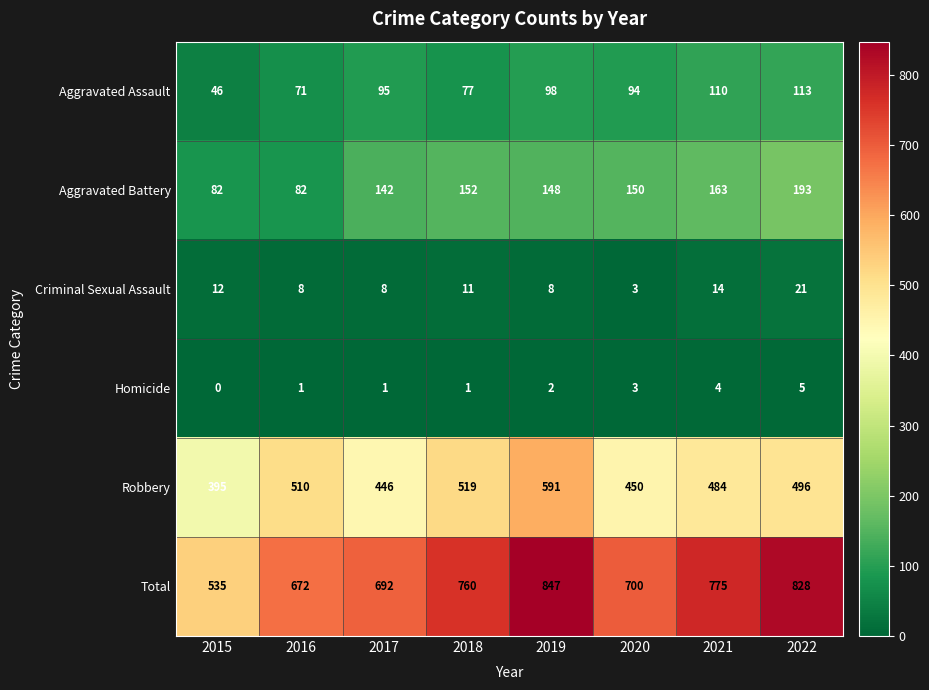

The Aggravated Assault series shows 139 at 2019. True or false?

False